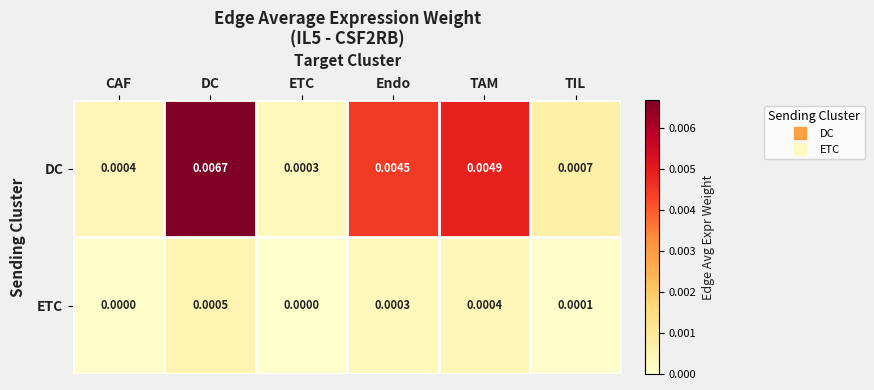

At how many categories does at least one series exceed 0?

6